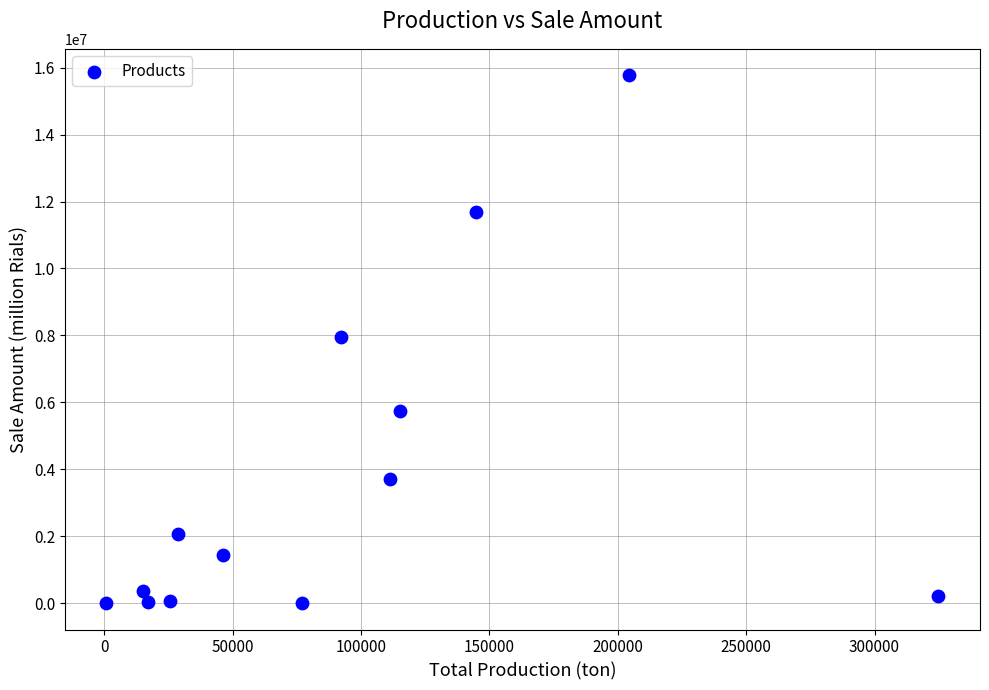

What is the range of Y values (max minus min)?

15774195